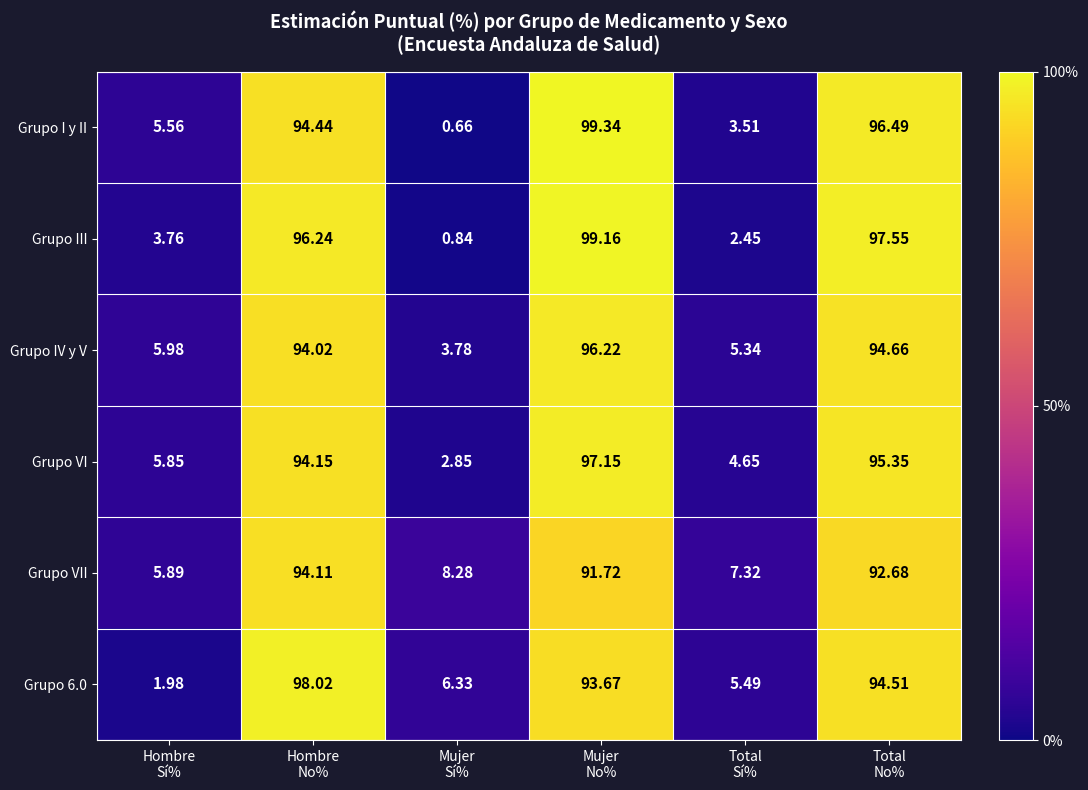

Which series has the largest range (max minus min)?

Grupo I y II